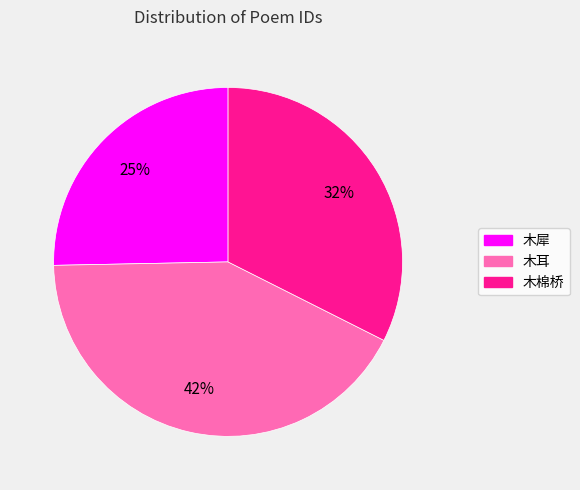

To the nearest percent, what portion does 木耳 represent?

42%